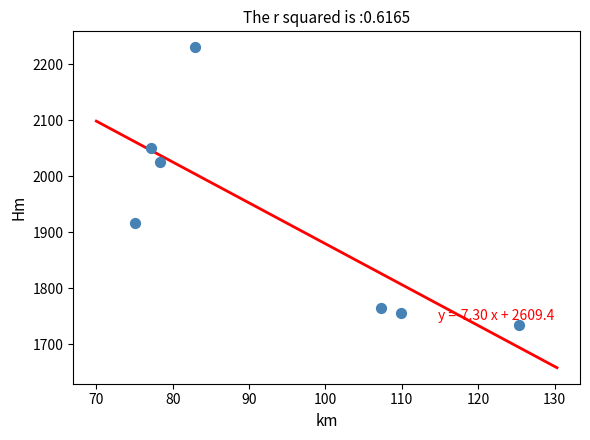

What Y value in the scatter plot is closest to 1982?

2025